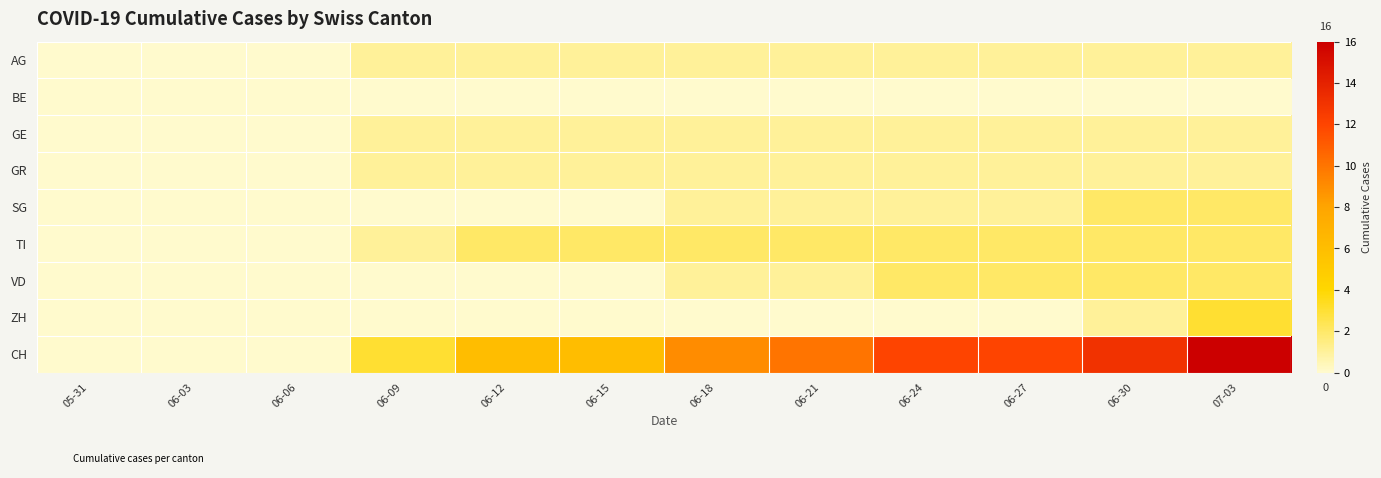

Which series has the widest spread of values?

CH